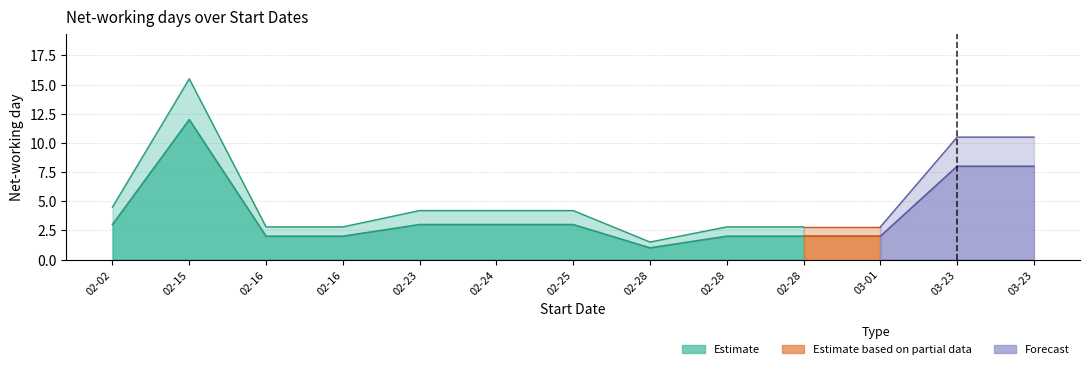

Is the value of Net-working day upper at 2021-02-16 greater than the value of Net-working day at 2021-02-02?

No